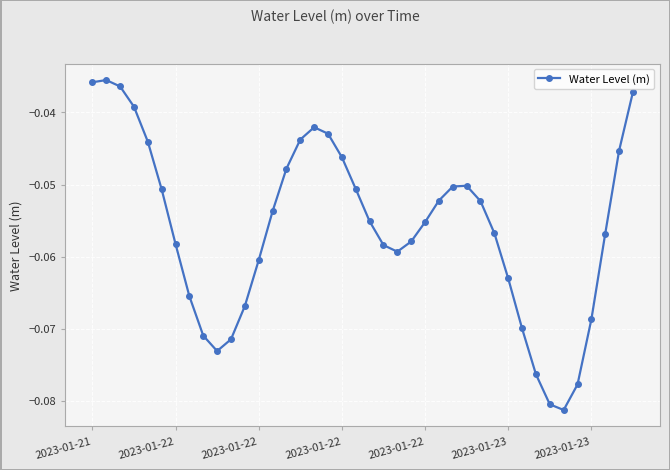

How many interior local valleys (lower than both neighbors) does the data have?

3